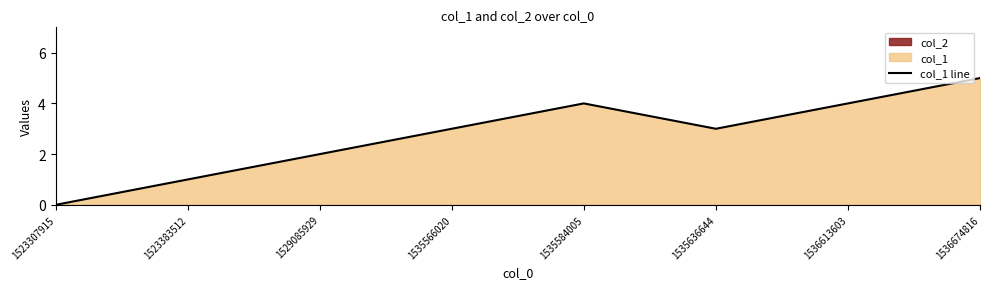

Does the chart have visible grid lines?

No